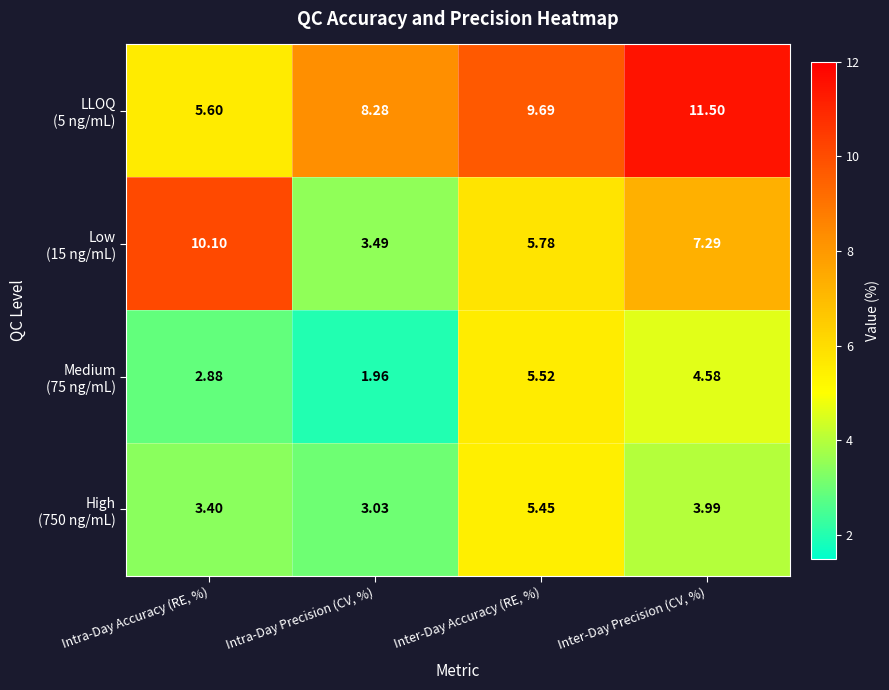

At which category is the sum across all series the highest?

Inter-Day Precision (CV, %)